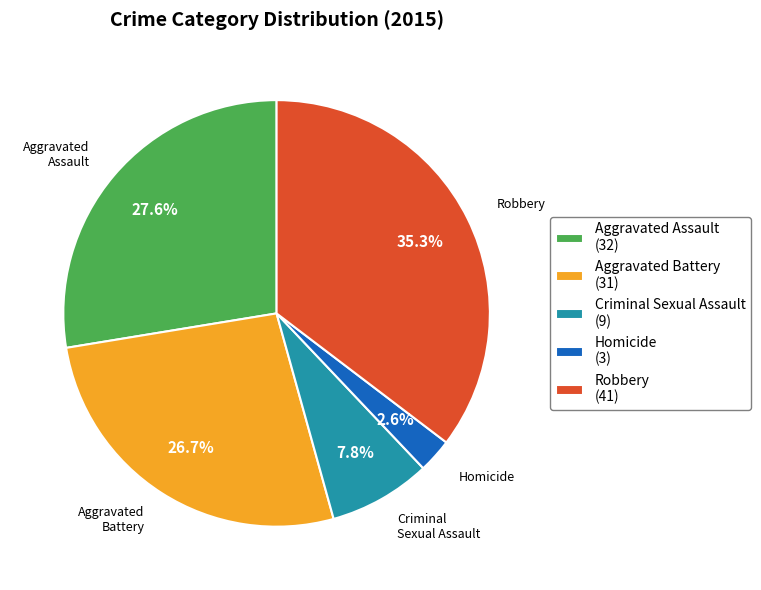

True or false: Robbery accounts for 47% of the total.

False